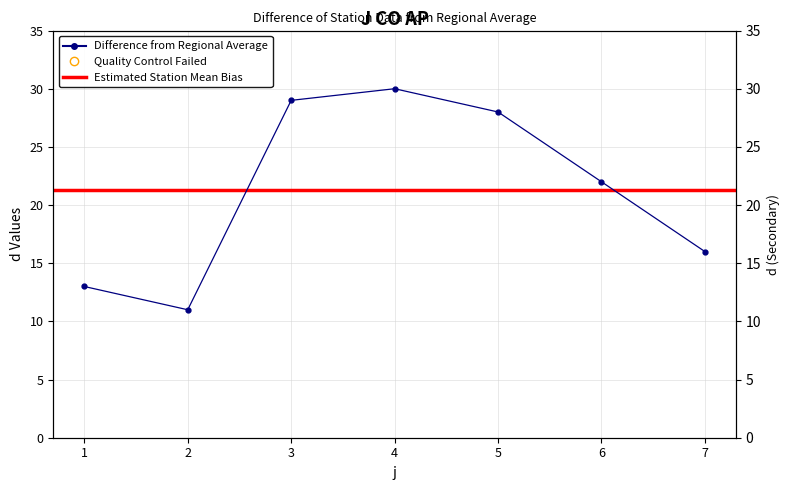

Is it true that the value at 2 is 16?

False